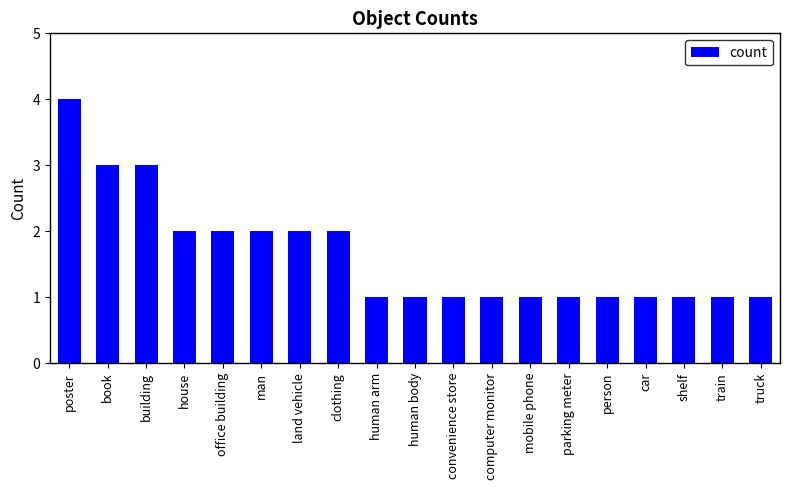

What is the sum of the values at office building and building?

5